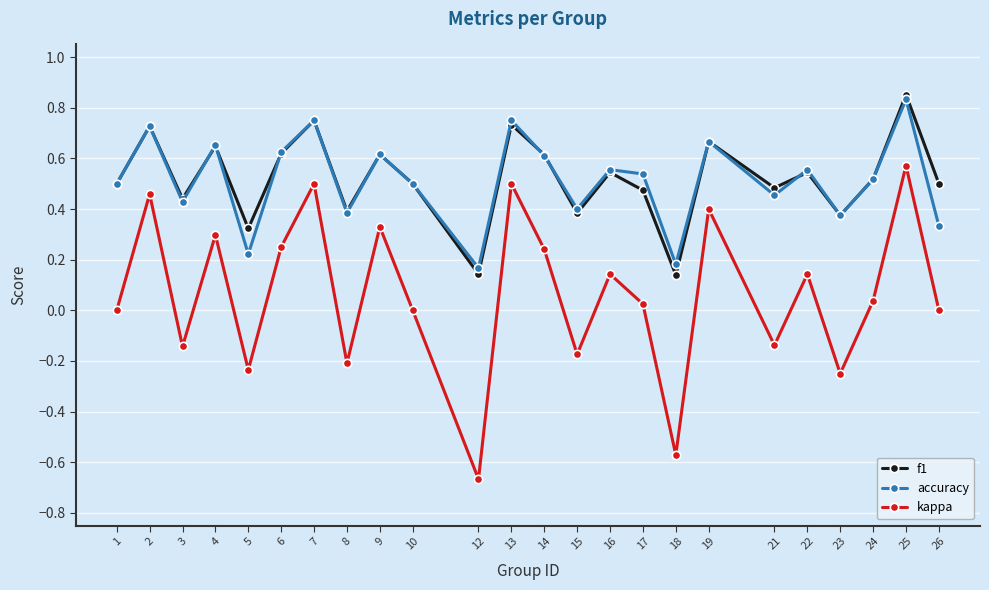

True or false: kappa has more than 0 points higher than both neighbors.

True